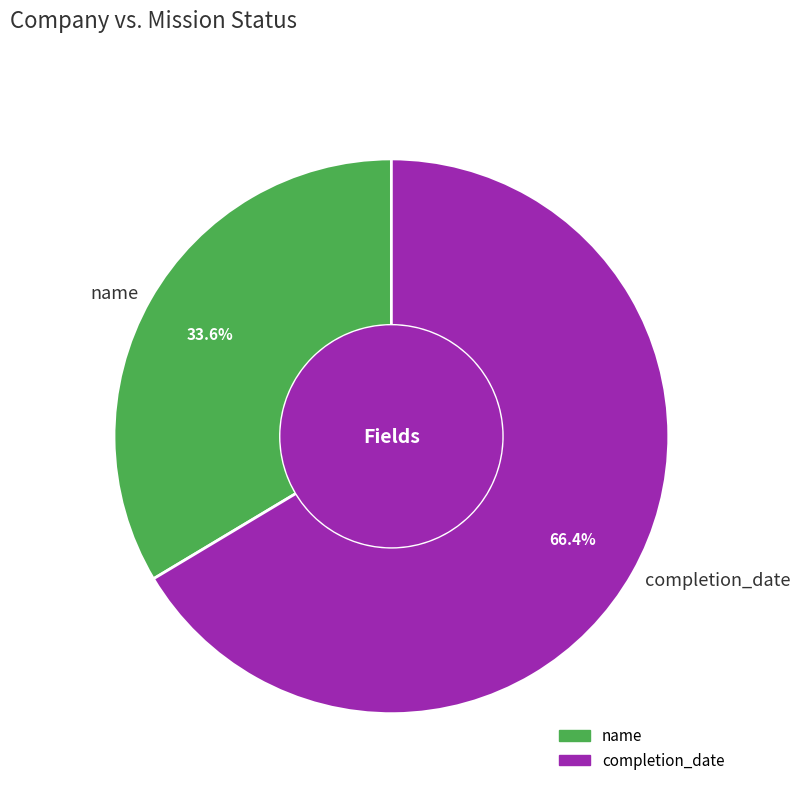

Between completion_date and name, which is larger?

completion_date